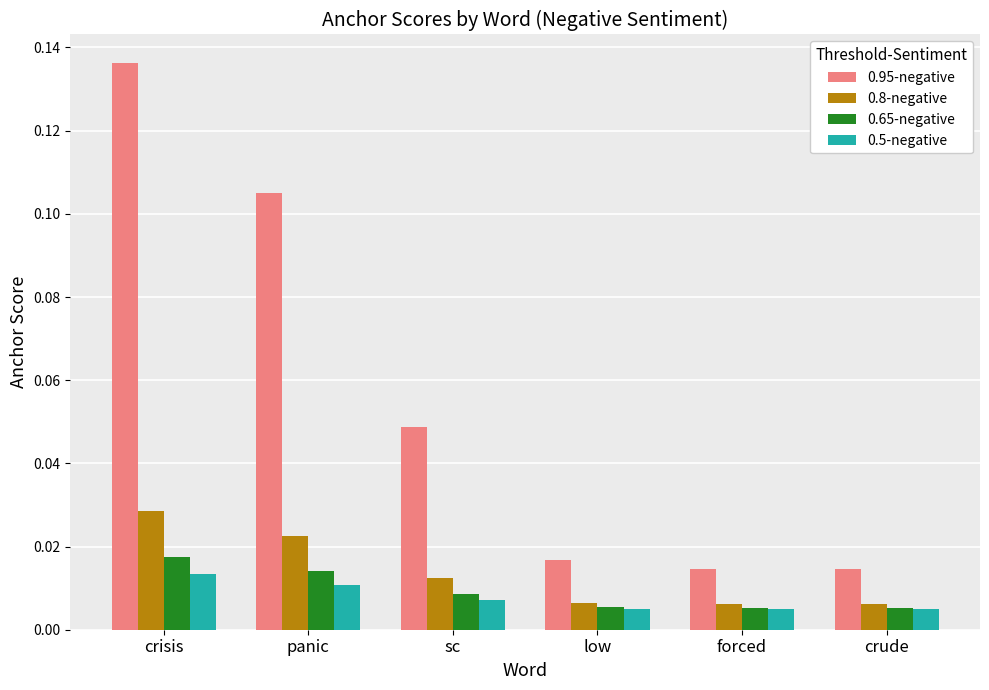

Rank the series by their maximum value, from highest to lowest.

0.95-negative, 0.8-negative, 0.65-negative, 0.5-negative